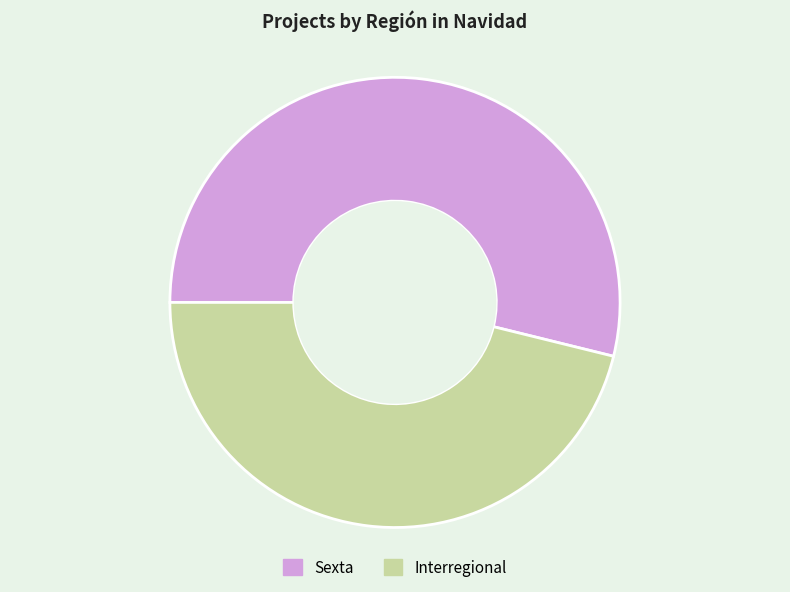

Is the sum of Sexta and Interregional greater than half?

Yes